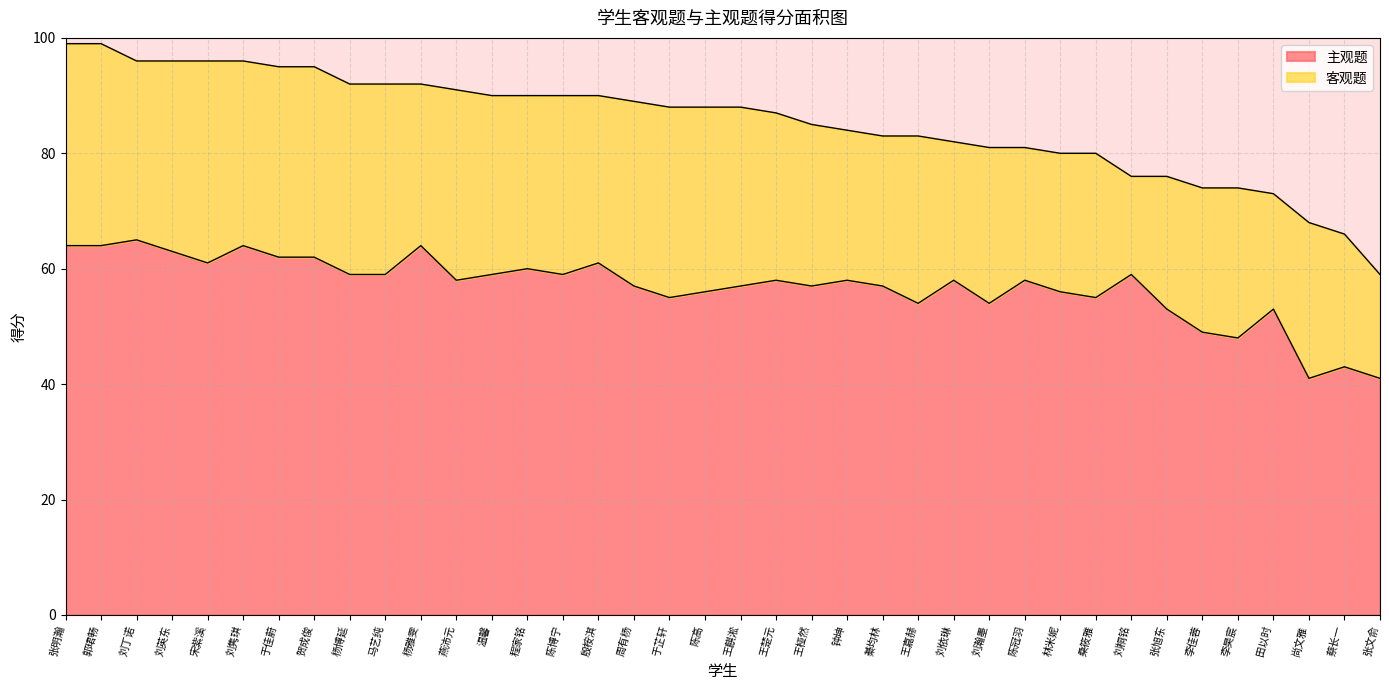

Rank the categories by value from highest to lowest.

刘丁诺, 张明瀚, 郭珺畅, 刘隽琪, 杨雅雯, 刘英东, 于佳蔚, 贺成俊, 宋紫溪, 殷桉淇, 程家铭, 杨博延, 马艺纯, 温馨, 陈博宁, 刘桐铭, 燕沛元, 王楚元, 钟坤, 刘依琳, 陈冠羽, 周有杨, 王麒淞, 王桠然, 綦均林, 陈高, 林米妮, 于芷轩, 桑筱雅, 王嘉赫, 刘瀚墨, 张旭东, 田以时, 李佳蓉, 李昊宸, 蔡长一, 尚文雅, 张文俞